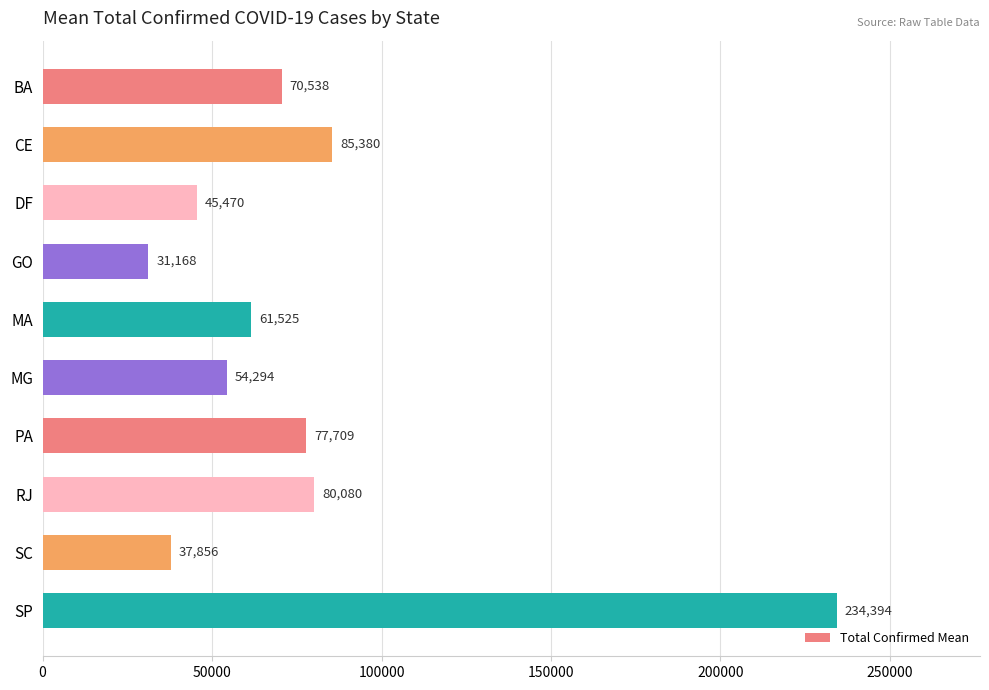

Approximately how many times larger is the value at SC compared to MG?

0.7